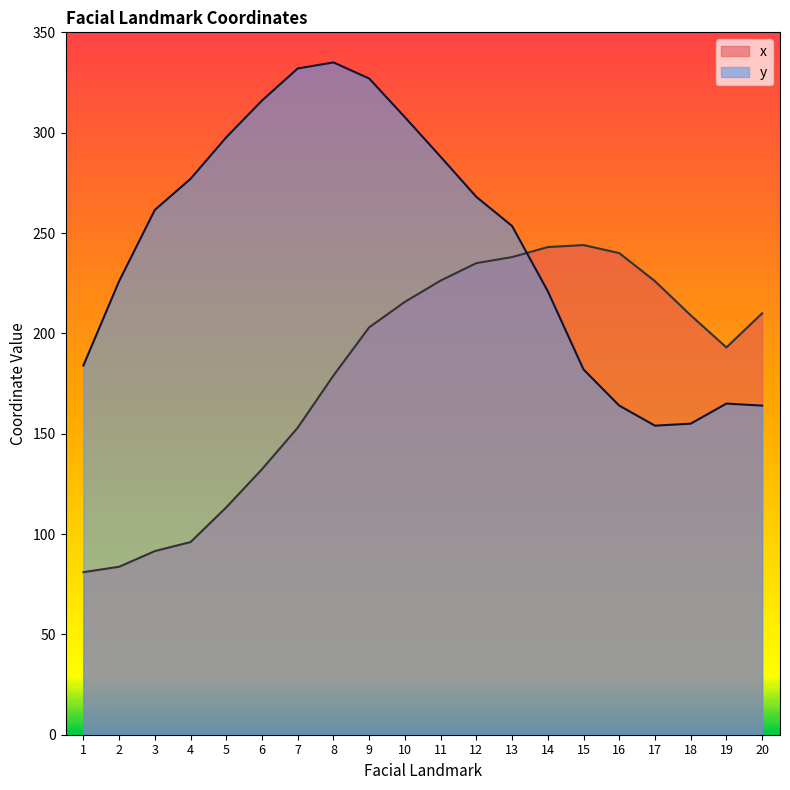

Which category has the lowest value across all series?

1